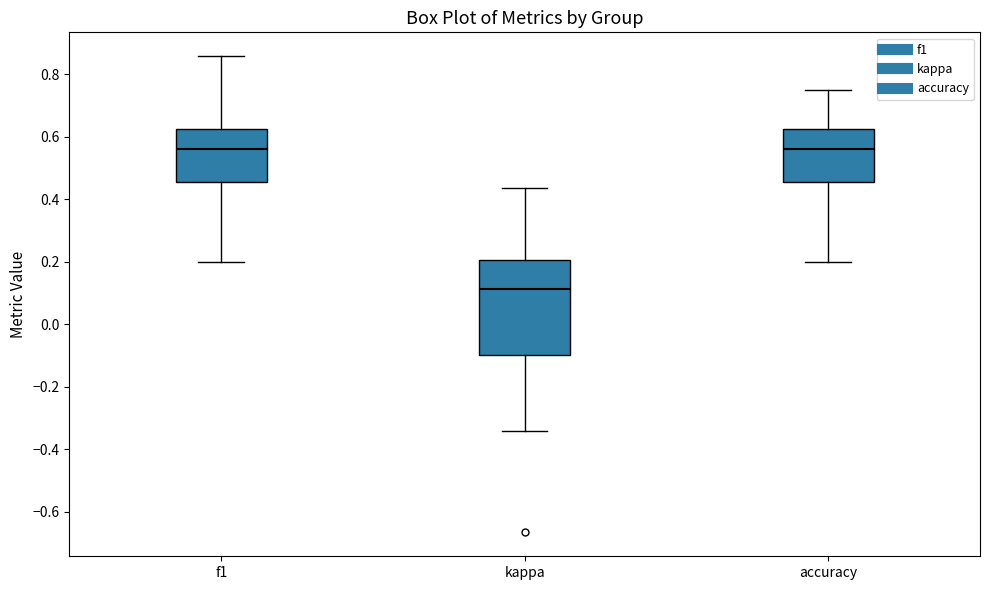

Reading left to right, read every box against the y-axis: the position of its median line, the range the box covers, and the ends of its whiskers. The values are not printed on the chart, so give them approximately, as read against the axis.

f1: median 0.56, box 0.46 to 0.62, whiskers 0.20 to 0.86
kappa: median 0.12, box -0.10 to 0.20, whiskers -0.34 to 0.44
accuracy: median 0.56, box 0.46 to 0.62, whiskers 0.20 to 0.76